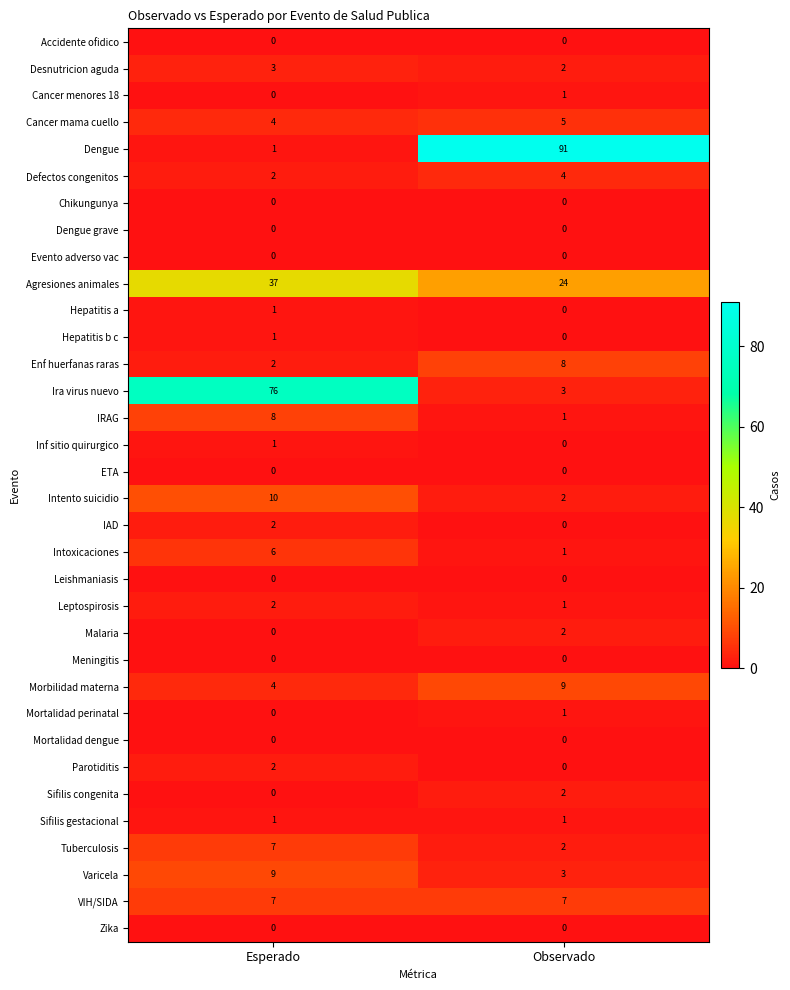

Which series changed the most between Esperado and Observado?

Dengue